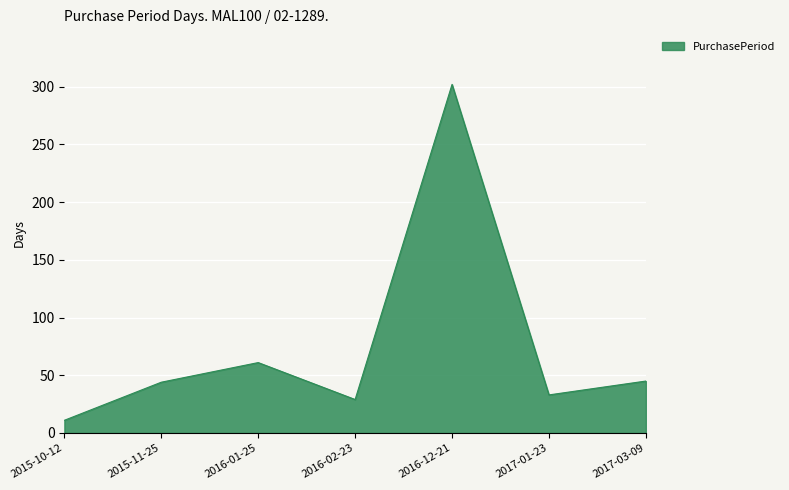

Which has a higher value, 2016-12-21 or 2015-11-25?

2016-12-21